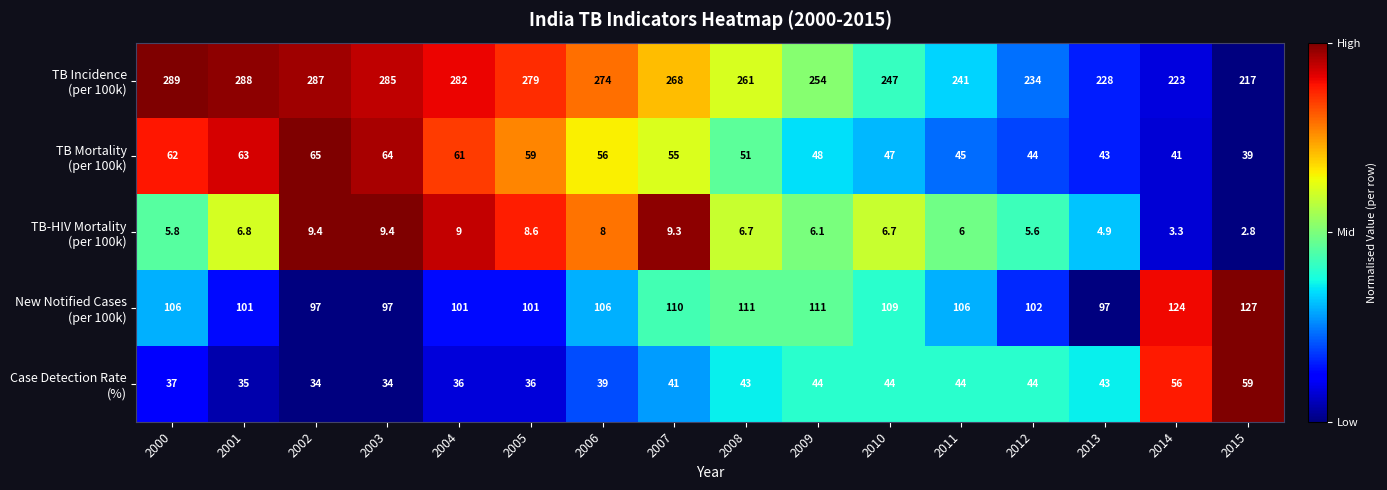

What is the minimum value shown in the chart?

2.8